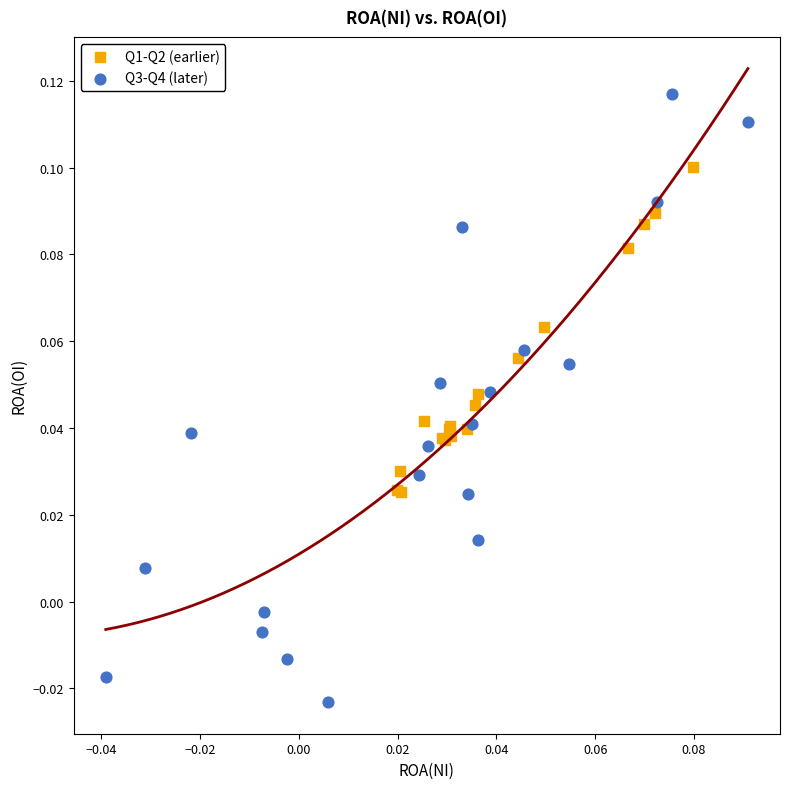

Which series contains the highest Y value?

Q3-Q4 (later)